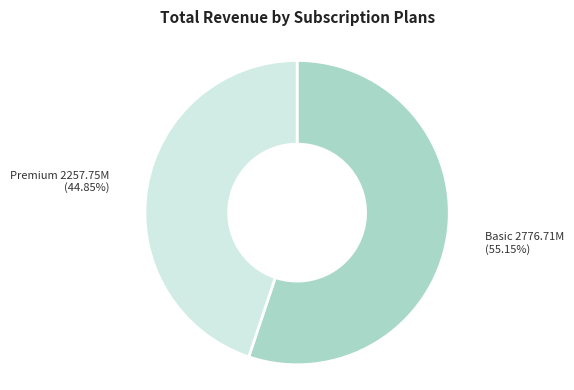

Rank the categories by value from highest to lowest.

Basic, Premium